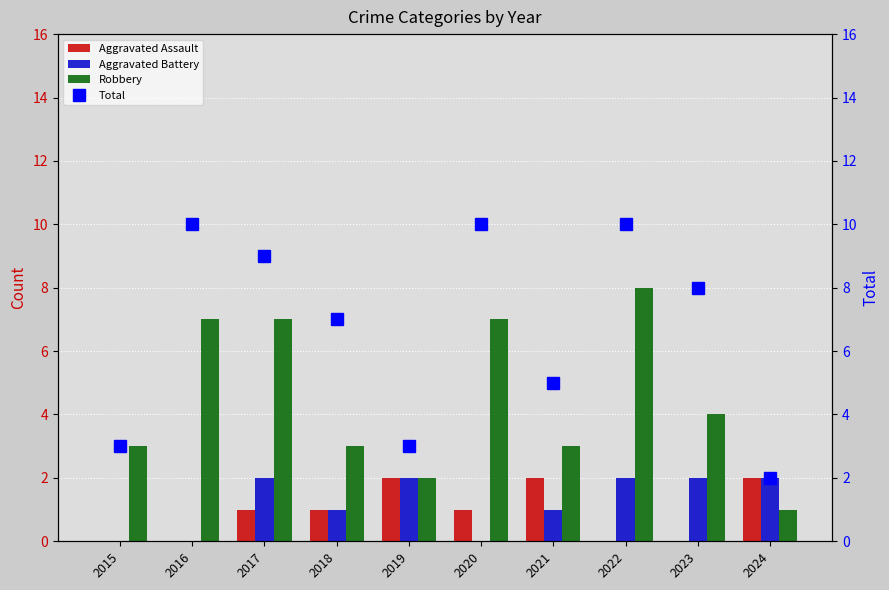

How many distinct data groups are displayed?

4